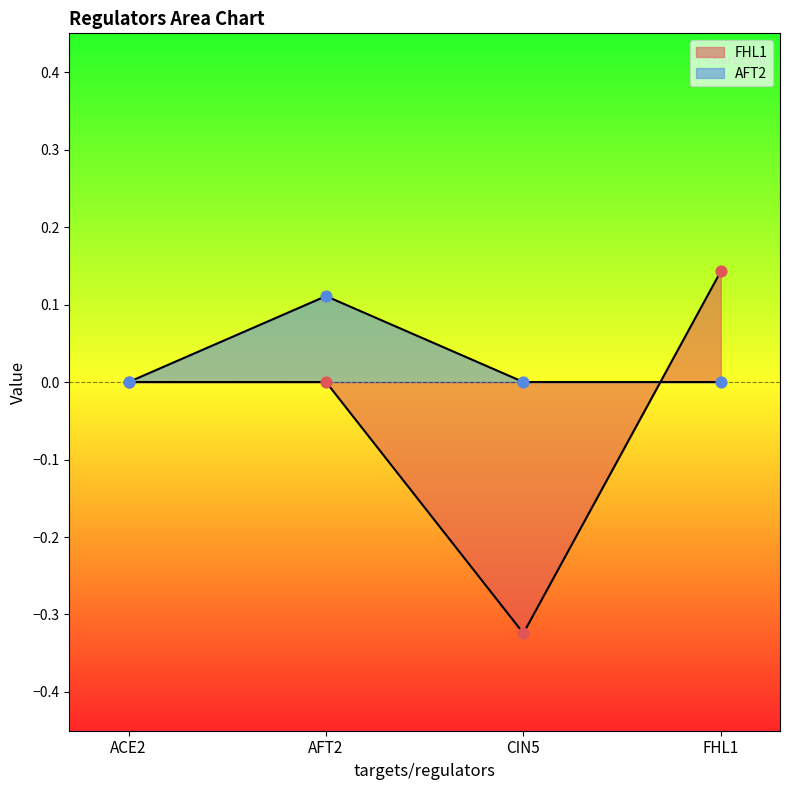

Which series has the largest total across all categories?

AFT2